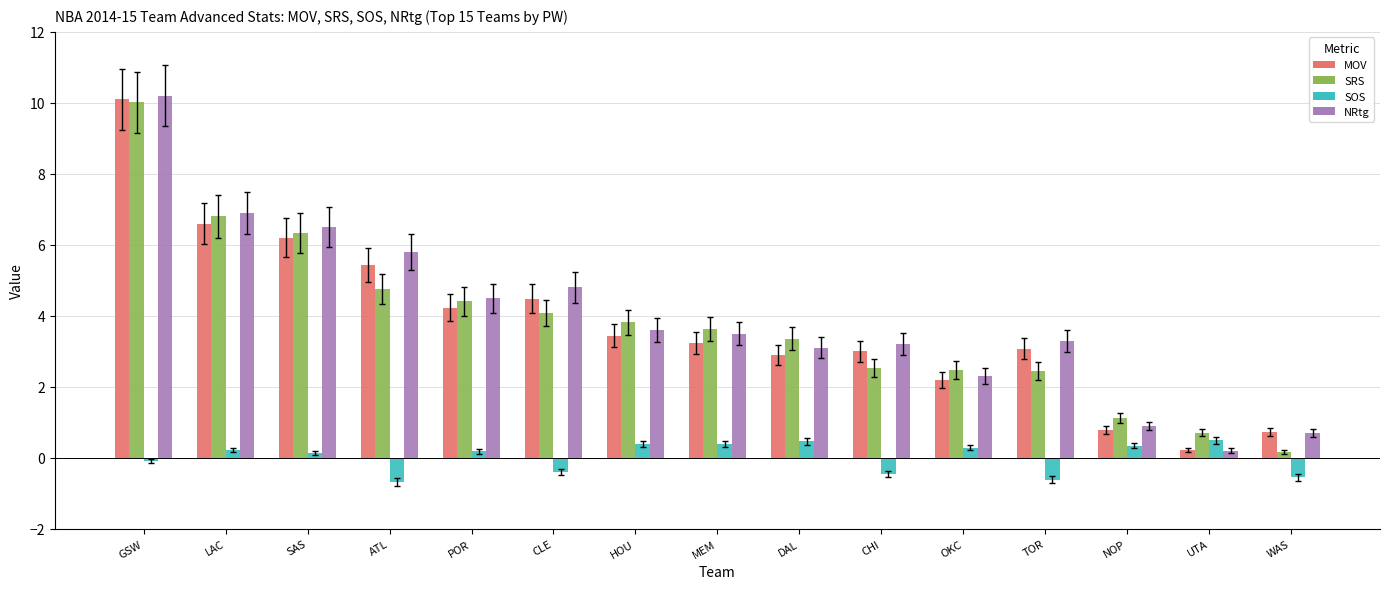

At which category is the sum across all series the highest?

GSW